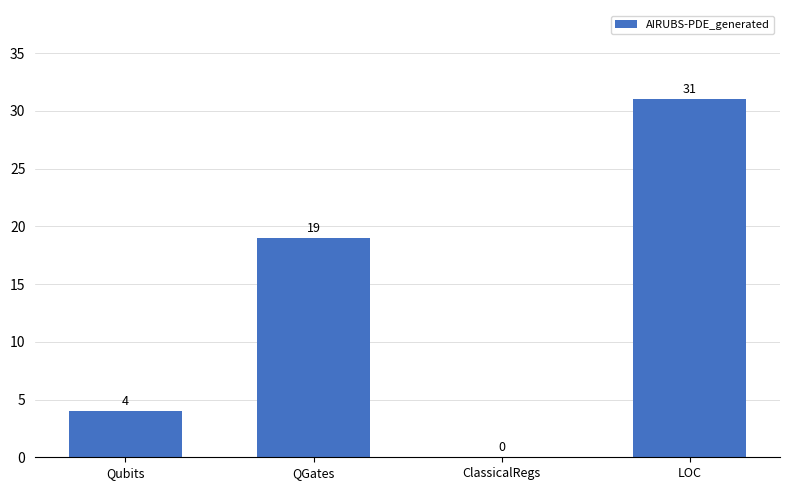

Are the bars grouped side by side (vs. stacked)?

No